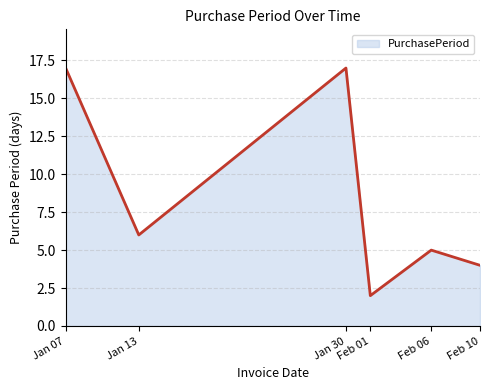

What is the difference between the second highest and minimum values?

15